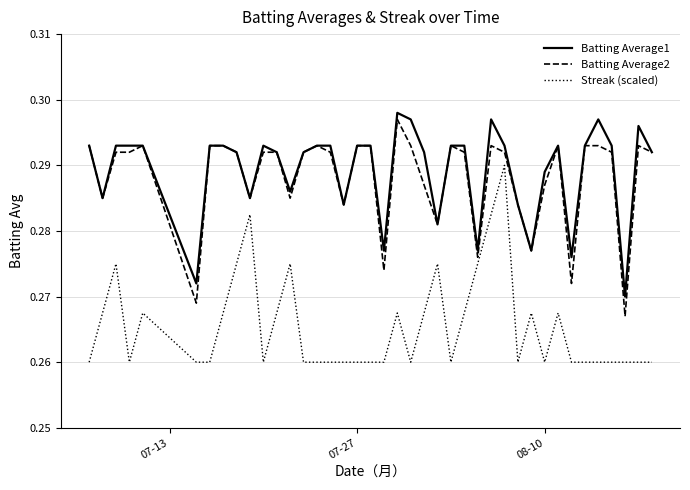

Which series has the widest spread of values?

Streak (scaled)